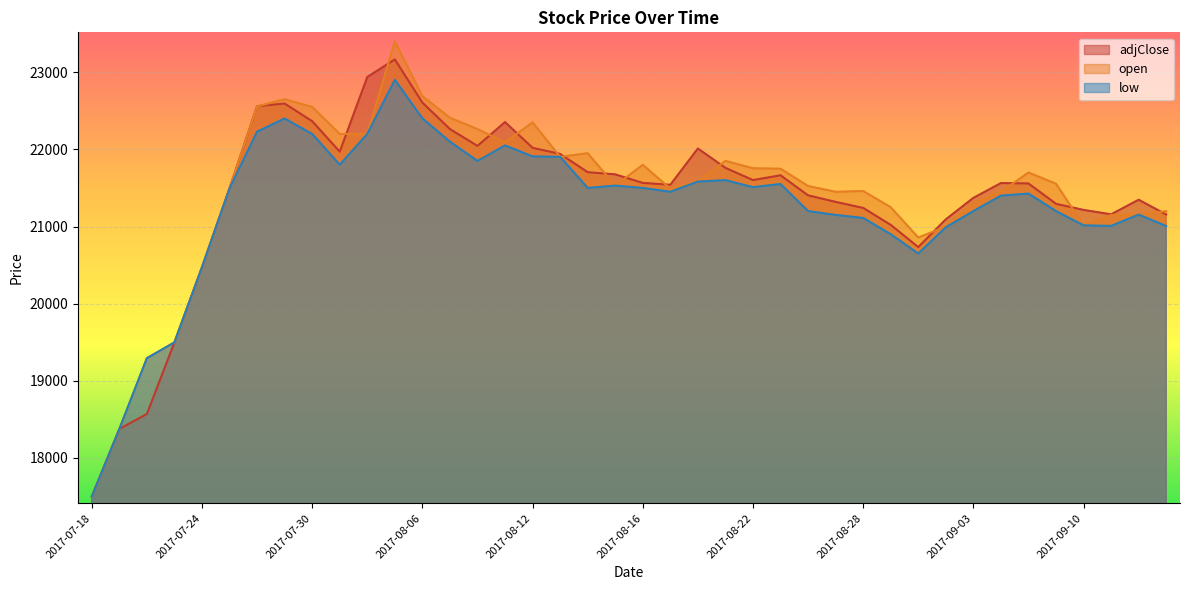

What is the sum of all adjClose values?

855728